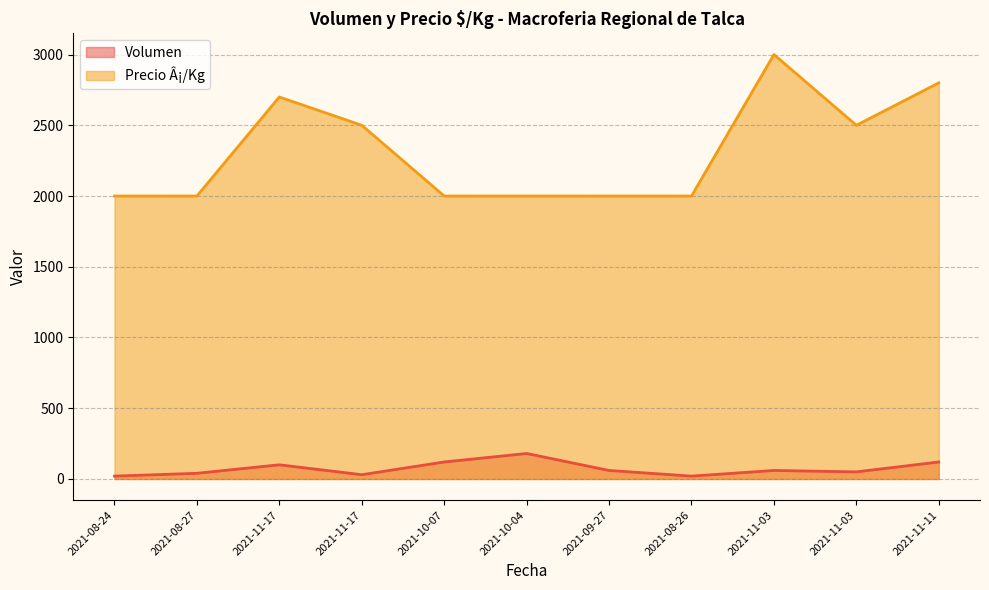

True or false: Precio Â¡/Kg and Volumen cross at least once.

False